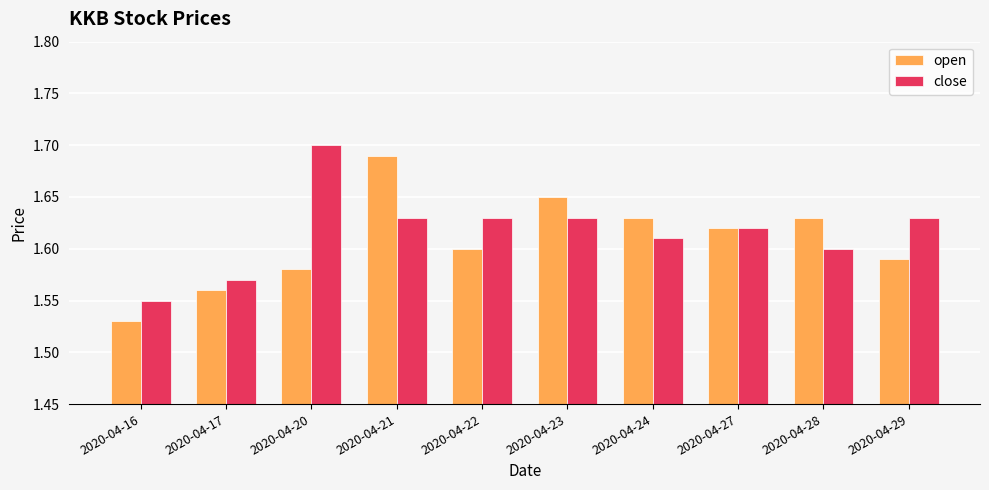

How many series are shown in this chart?

2